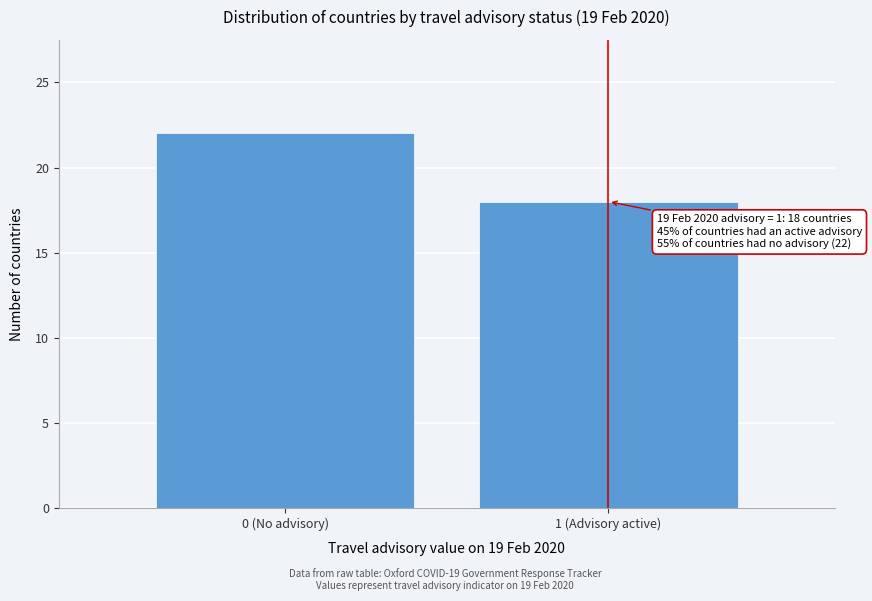

Reading right to left, what are all the values shown in this chart?

1 (Advisory active)=18	0 (No advisory)=22